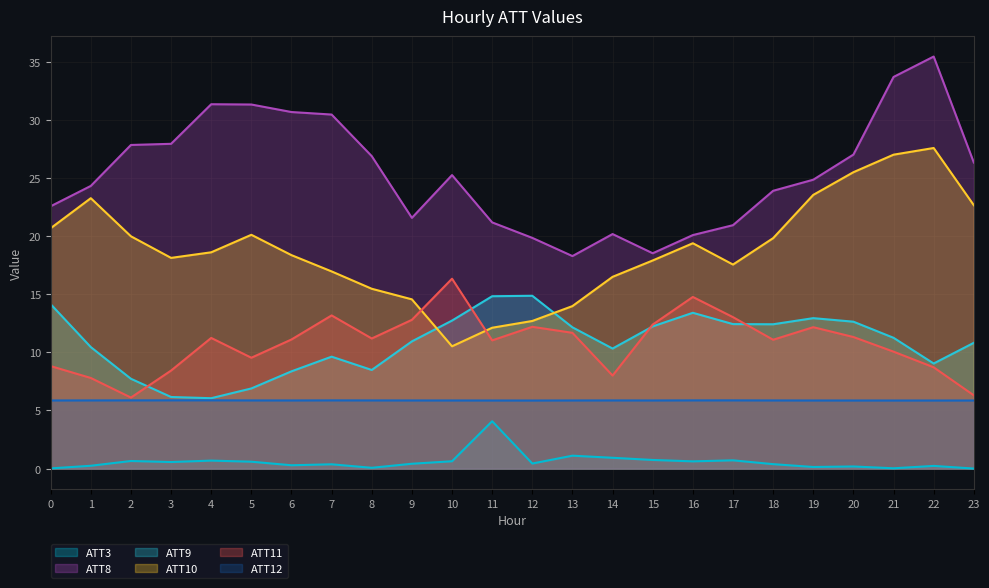

What is the difference between the ATT8 values at 0 and 18?

1.3